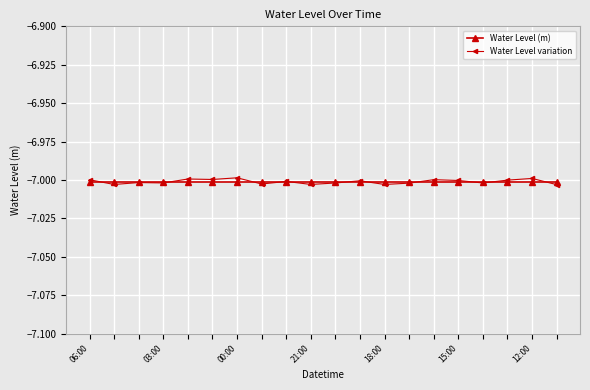

True or false: Water Level variation has more than 1 interior local peaks.

True